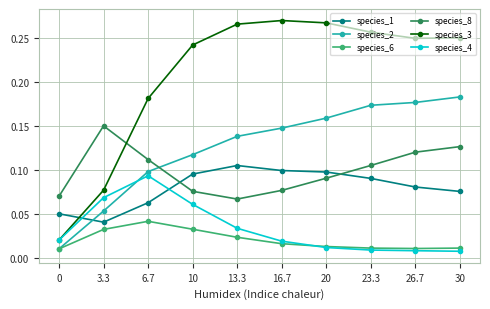

True or false: species_8 has more than 1 interior local peaks.

False